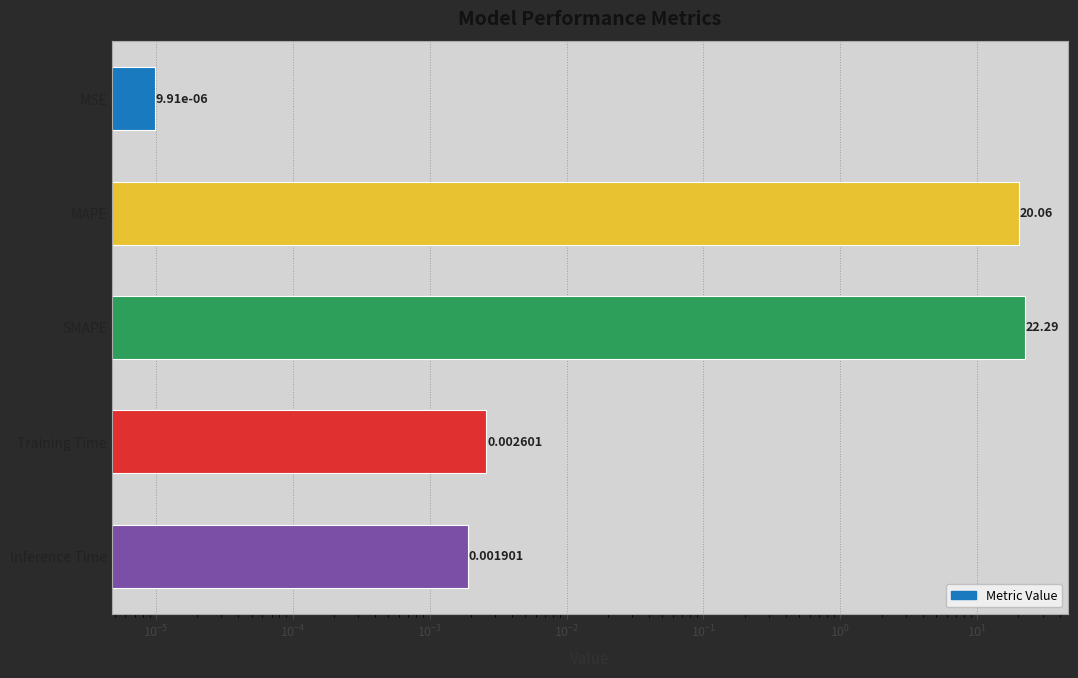

Count the number of categories in the chart.

5